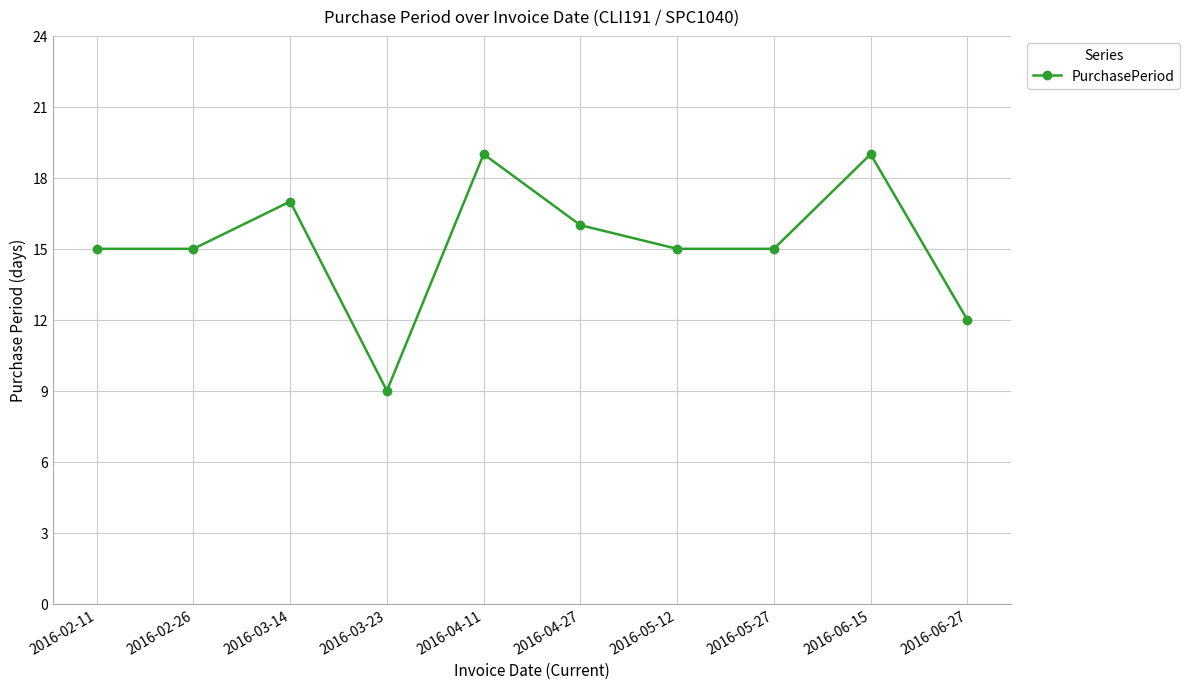

True or false: the data shows 16 at 2016-04-27.

True